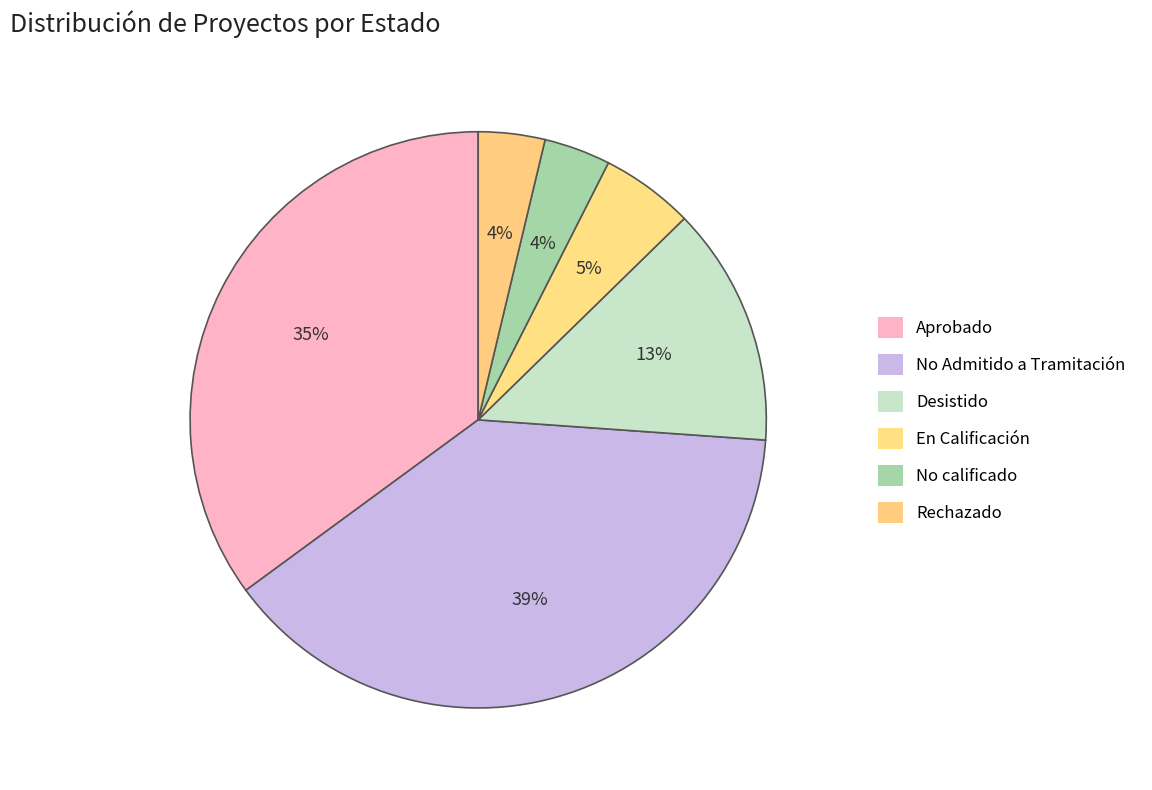

True or false: Rechazado accounts for 1% of the total.

False